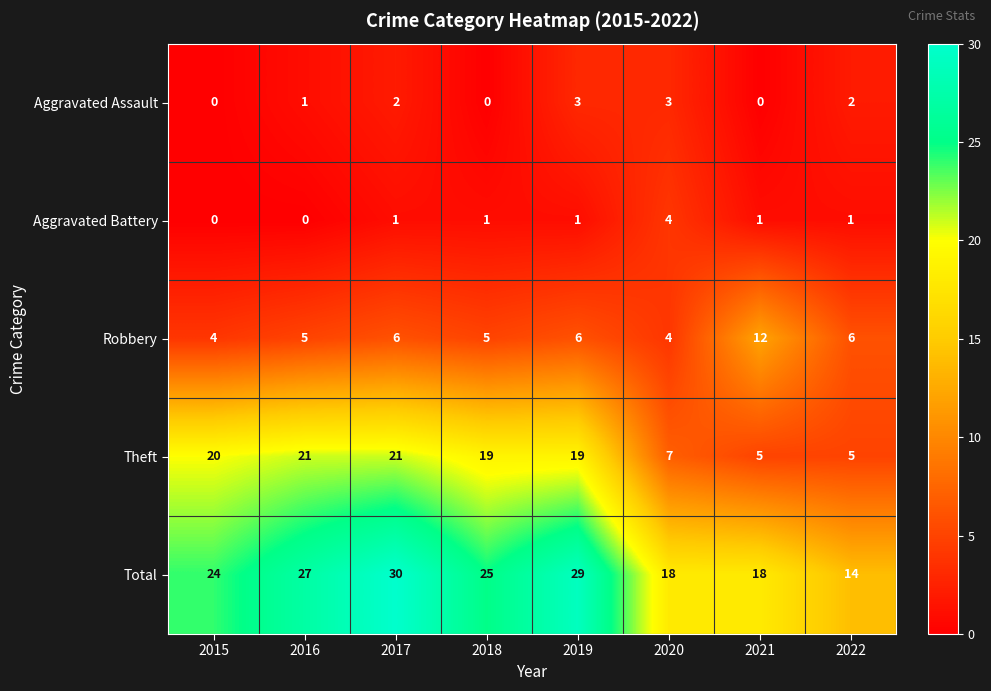

What is the maximum value for Theft?

21